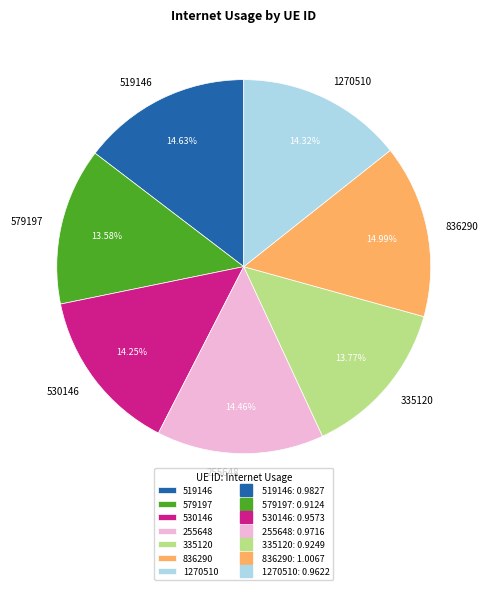

What percentage do 579197 and 1270510 together represent?

27.9%